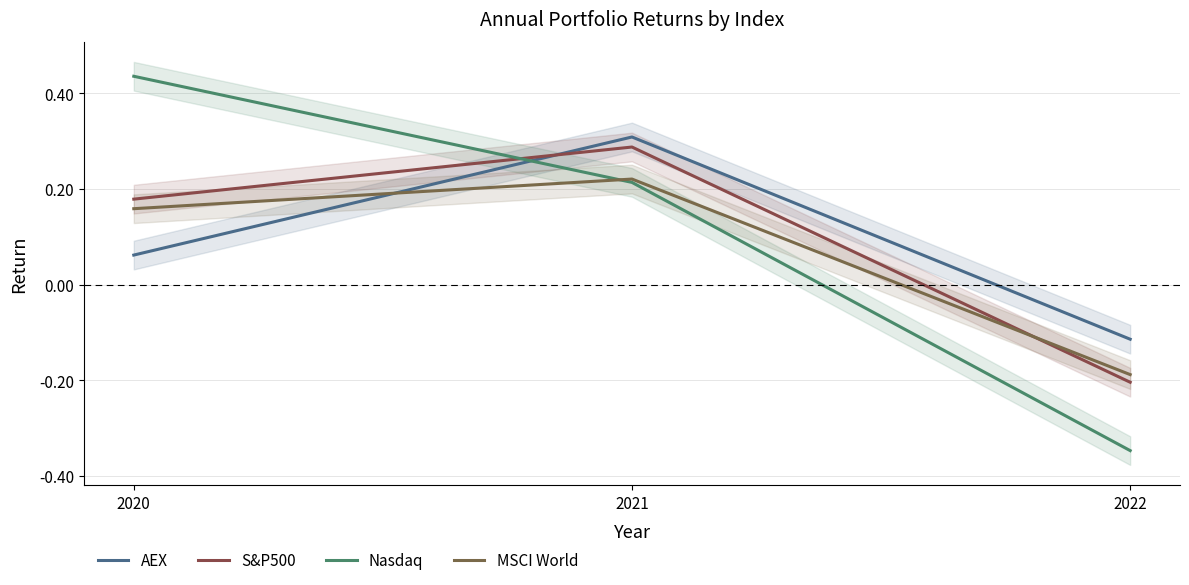

Rank the series at 2020 from highest to lowest value.

Nasdaq, S&P500, MSCI World, AEX